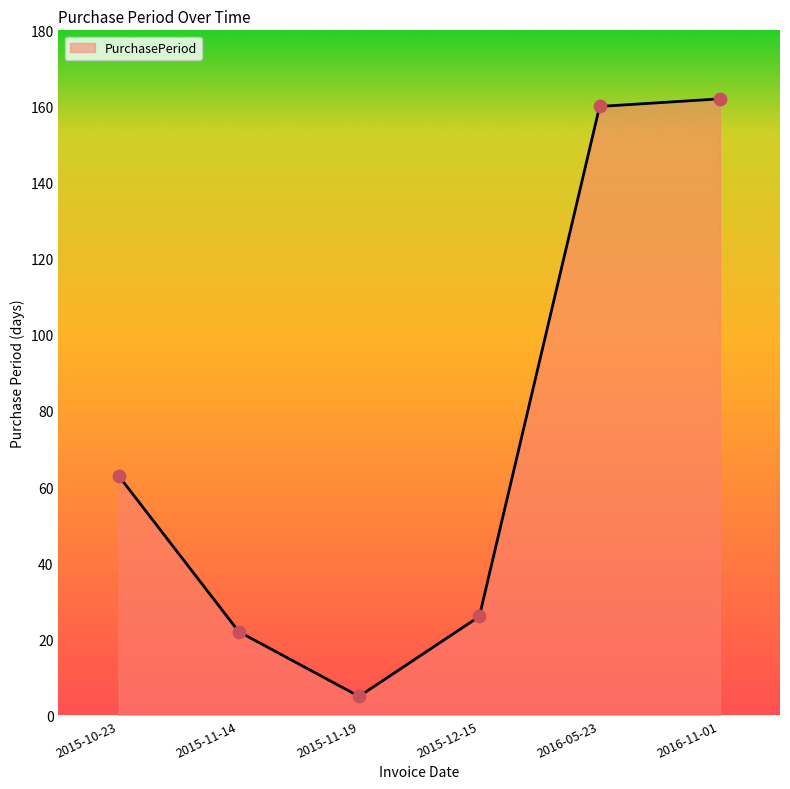

What is the ratio of the value at 2015-10-23 to the value at 2015-11-14?

2.9